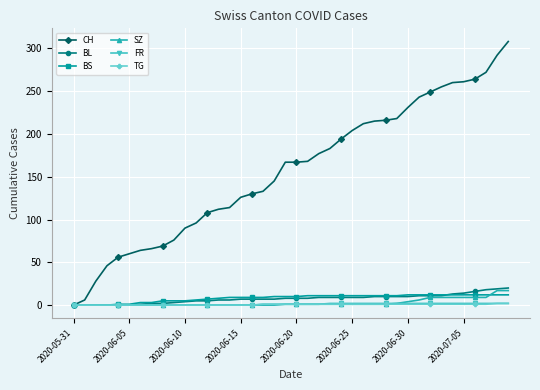

Which series has the widest spread of values?

CH